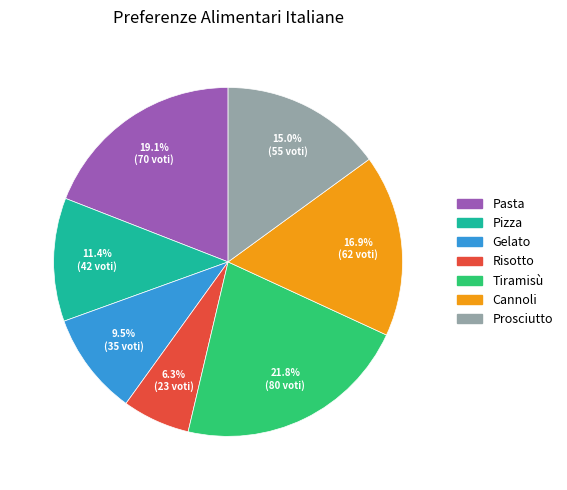

What is the largest slice in the pie chart?

Tiramisù